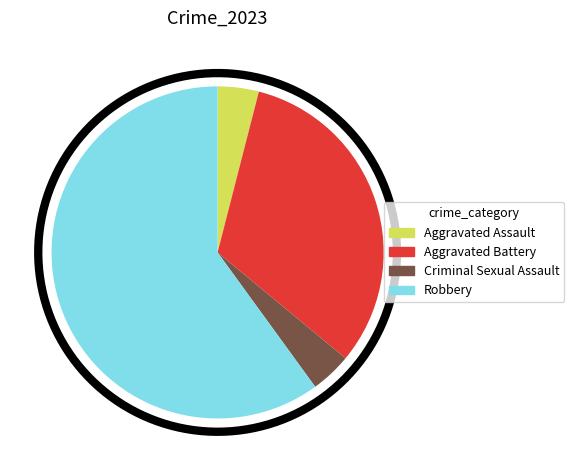

Rank the categories by value from lowest to highest.

Aggravated Assault, Criminal Sexual Assault, Aggravated Battery, Robbery